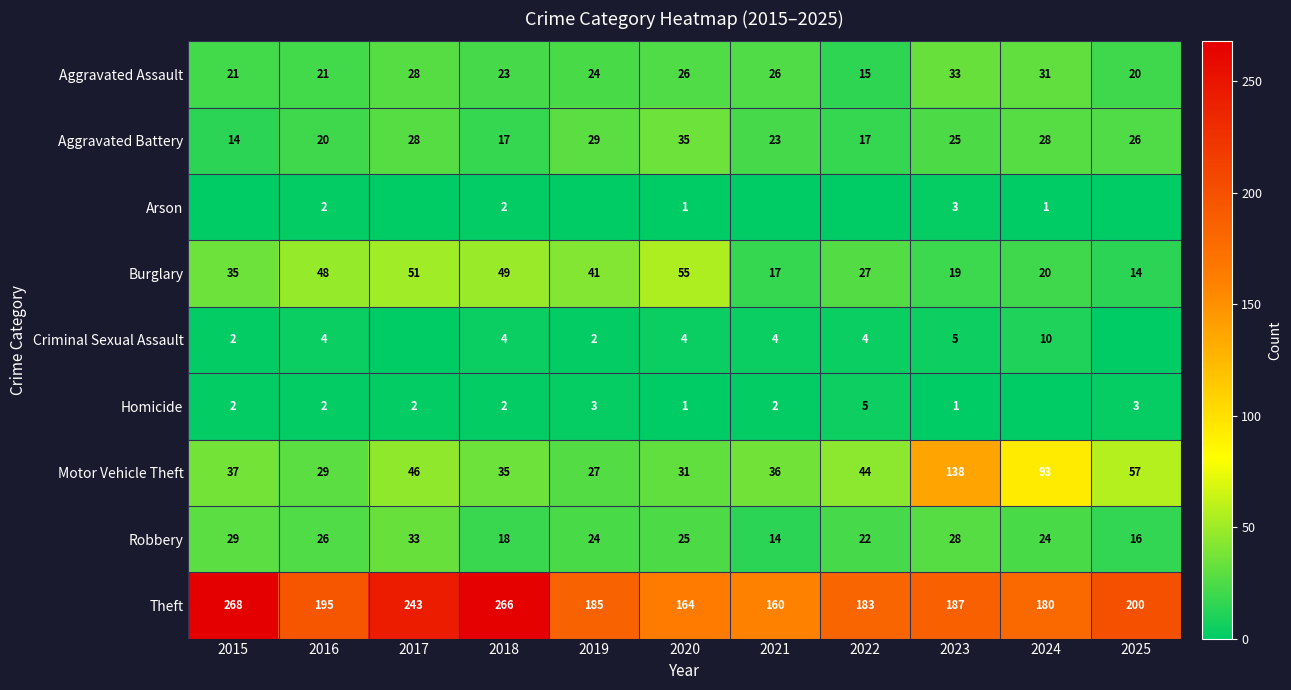

At which label is Theft closest to 214?

2025